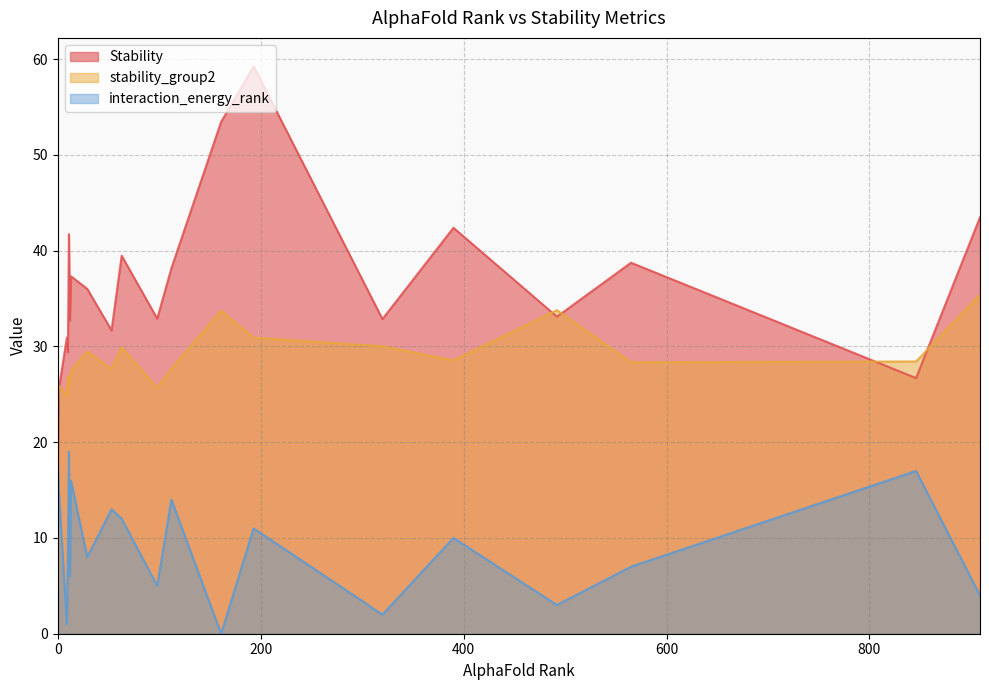

How many times do interaction_energy_rank and Stability cross each other?

1